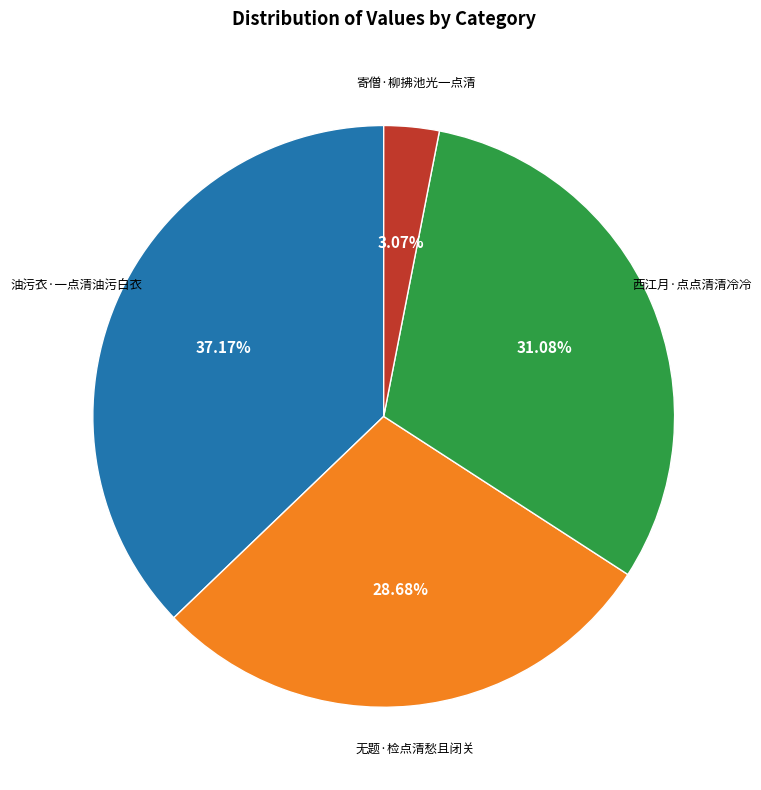

To the nearest percent, what is the difference between the 无题·检点清愁且闭关 and 西江月·点点清清冷冷 slice percentages?

2%